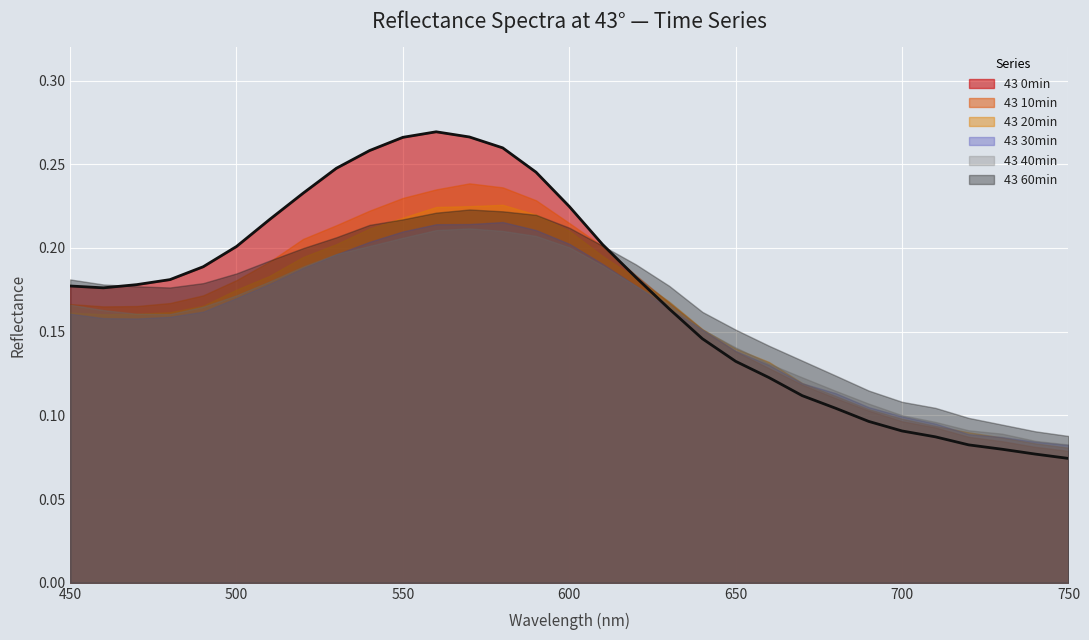

At which category is the sum across all series the highest?

570